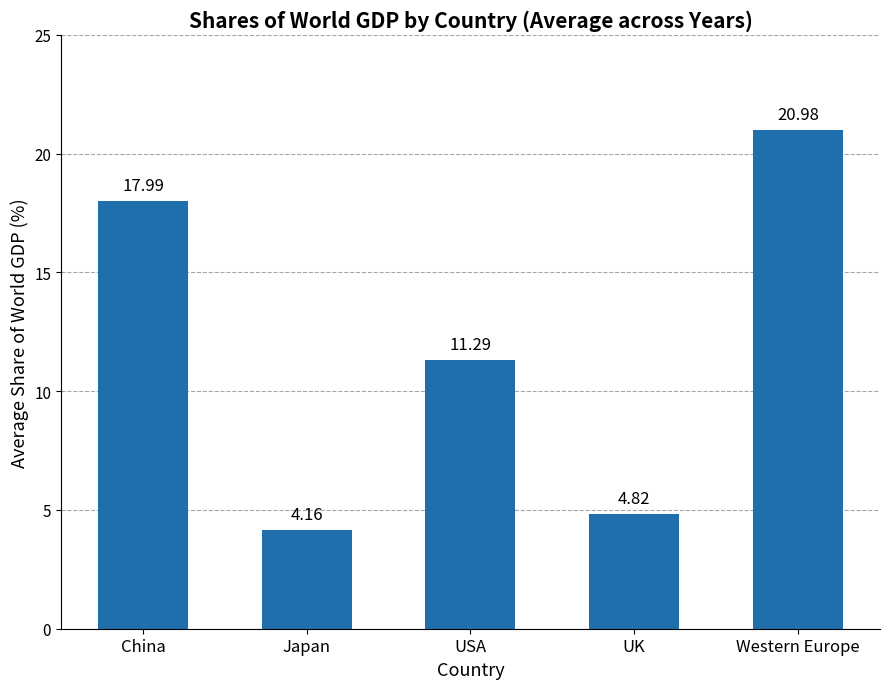

How many values exceed 11?

3